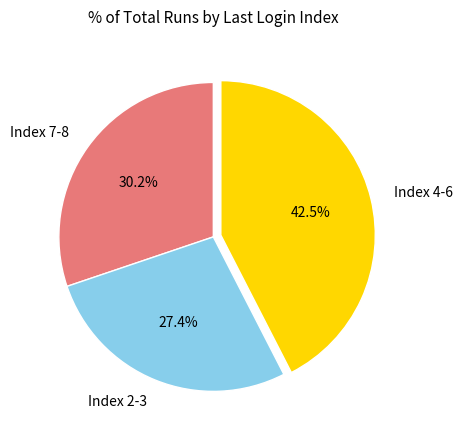

What percentage do Index 2-3 and Index 7-8 together represent?

57.5%